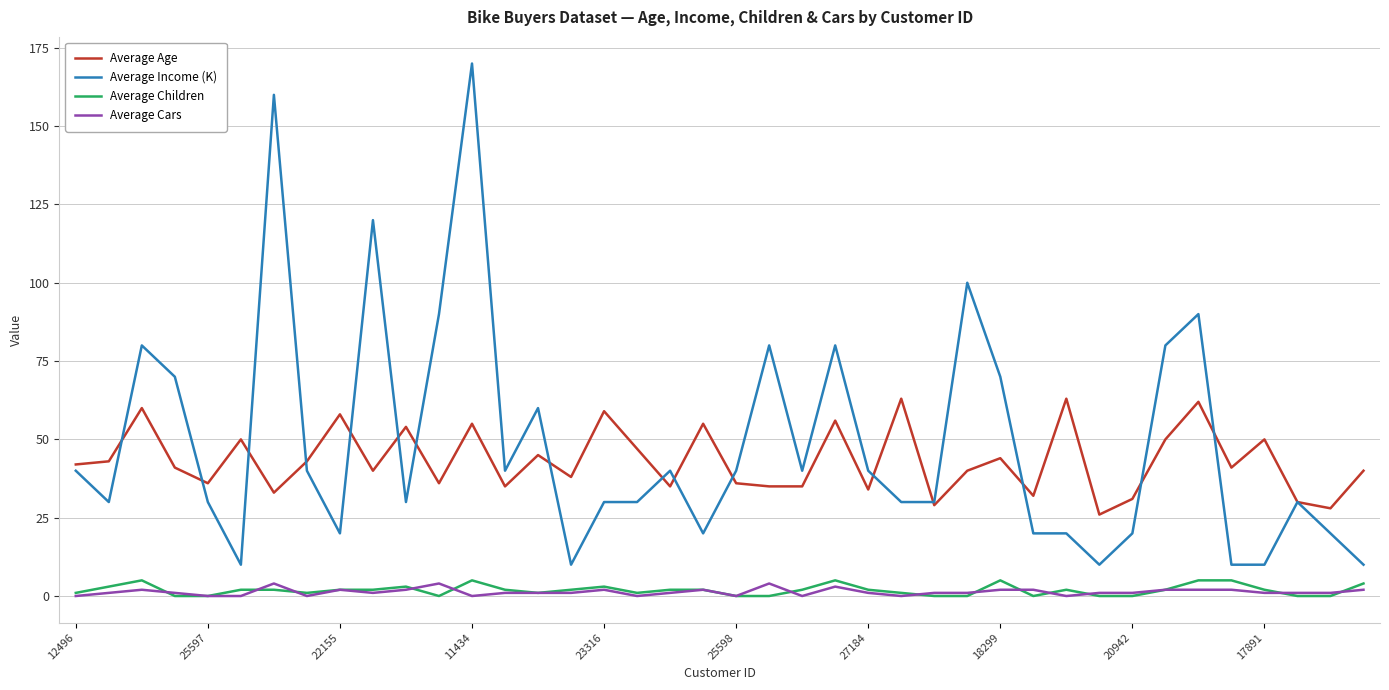

What is the maximum value for Average Age?

63